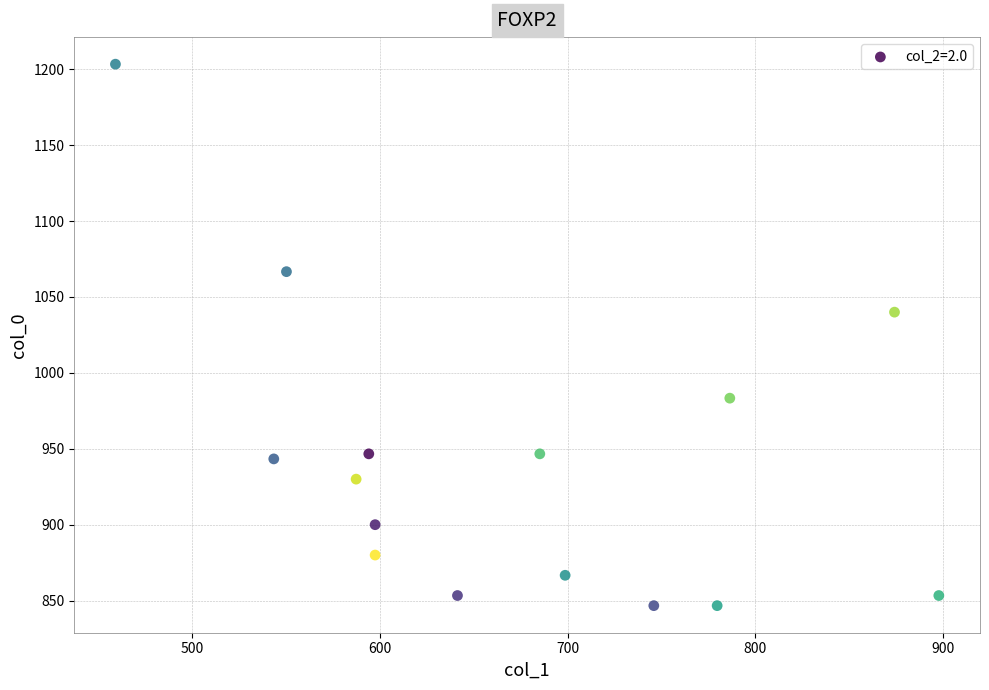

What is the range of X values (max minus min)?

438.8